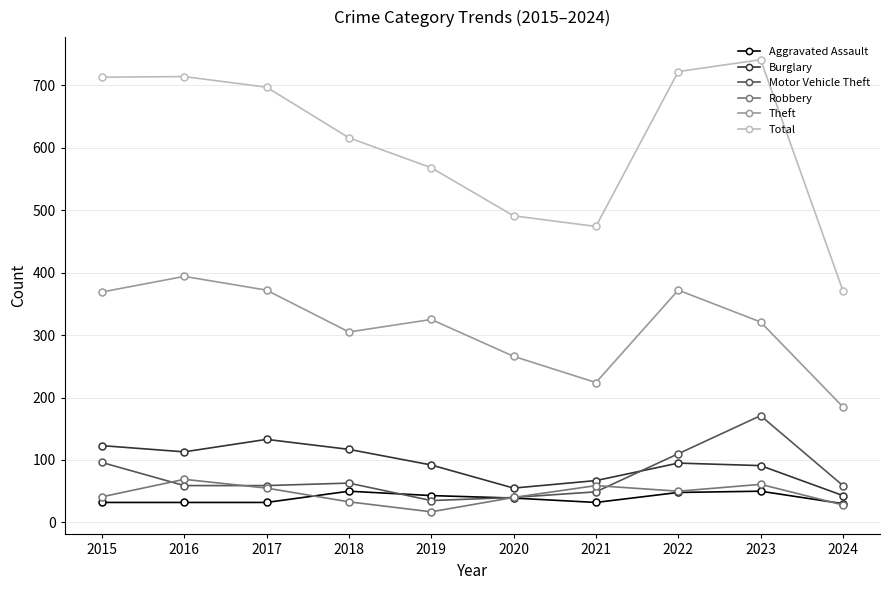

Rank the series by their maximum value, from highest to lowest.

Total, Theft, Motor Vehicle Theft, Burglary, Robbery, Aggravated Assault